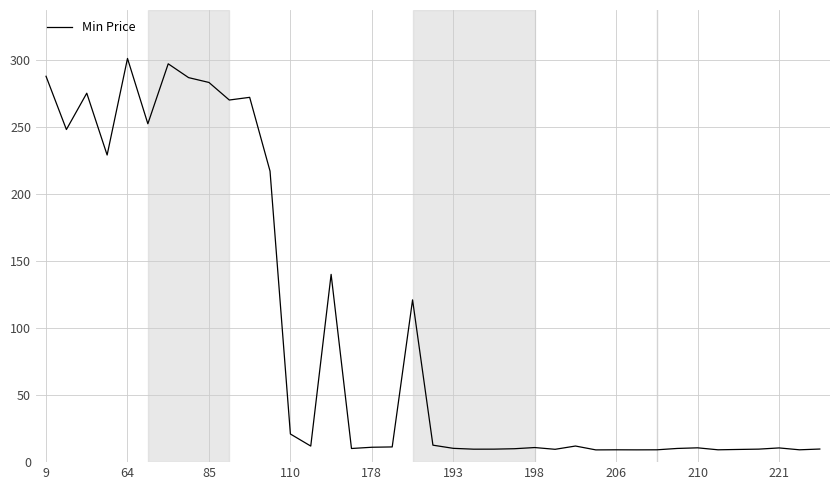

What is the difference between the maximum and minimum values?

291.9